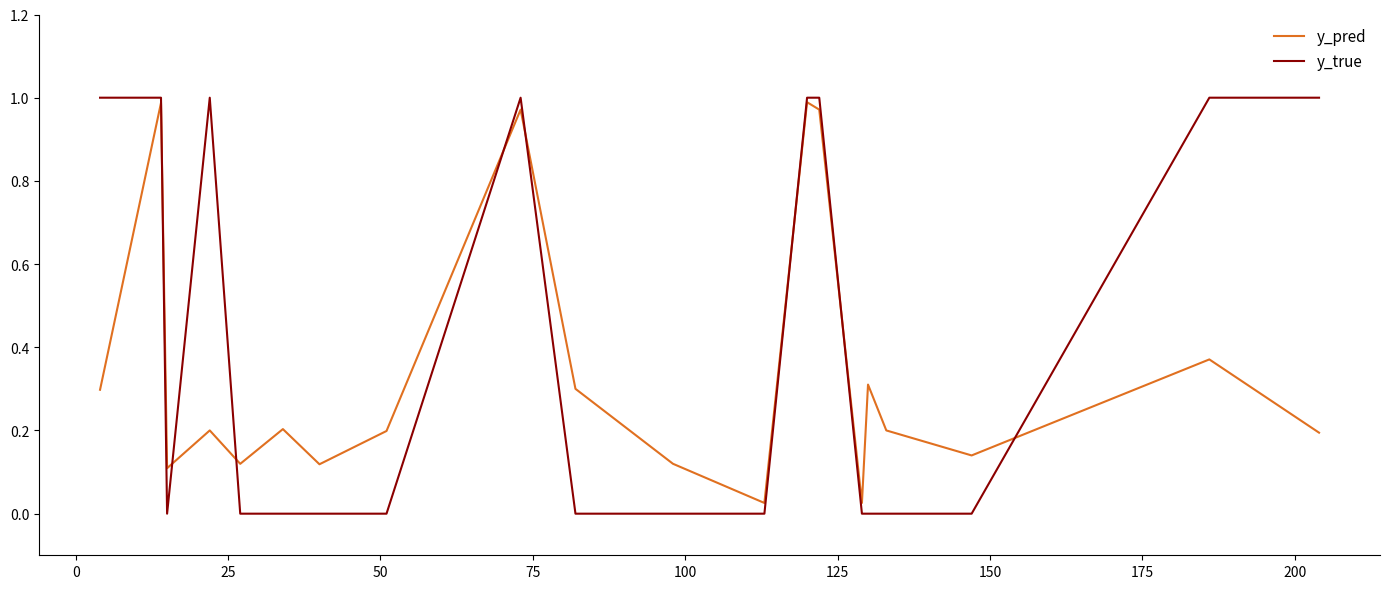

Rank the series by their average value, from lowest to highest.

y_pred, y_true